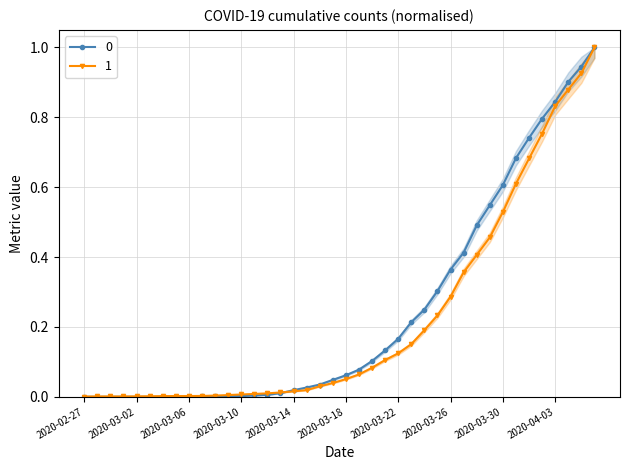

What is the difference between the 1 values at 2020-03-02 and 2020-03-30?

0.5